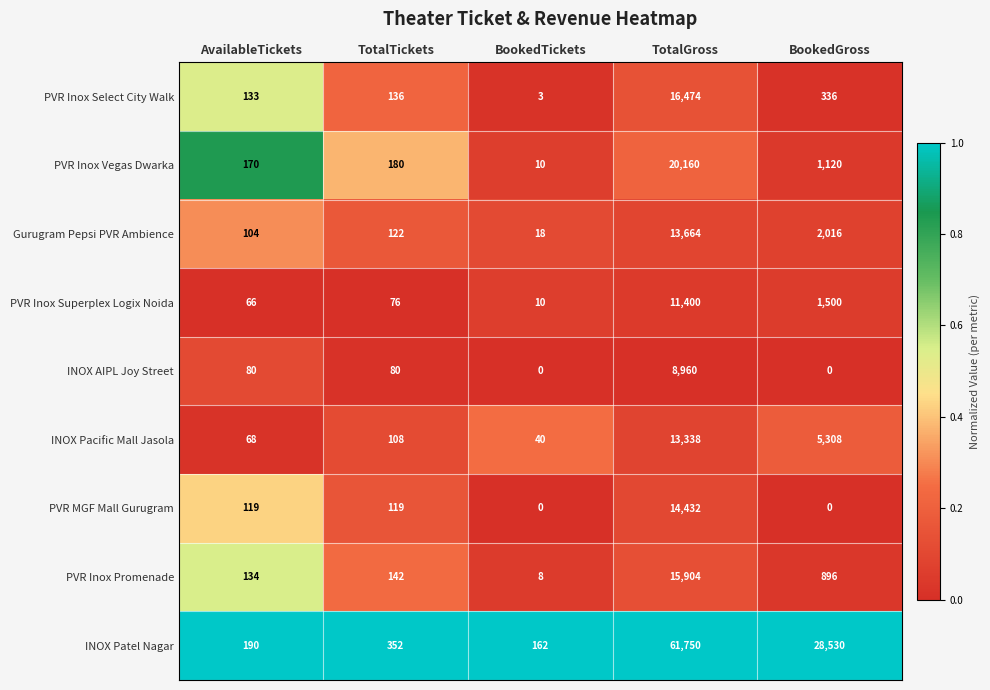

What is the maximum value shown in the chart?

61750